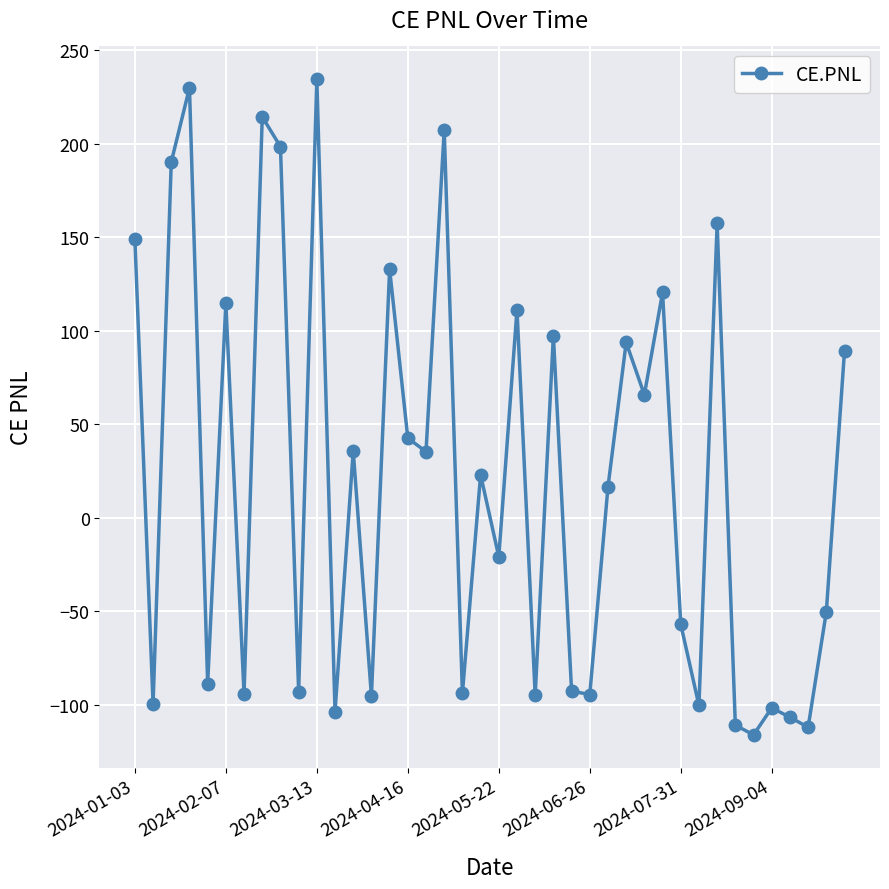

What is the value of the 40th point from the left?

89.4